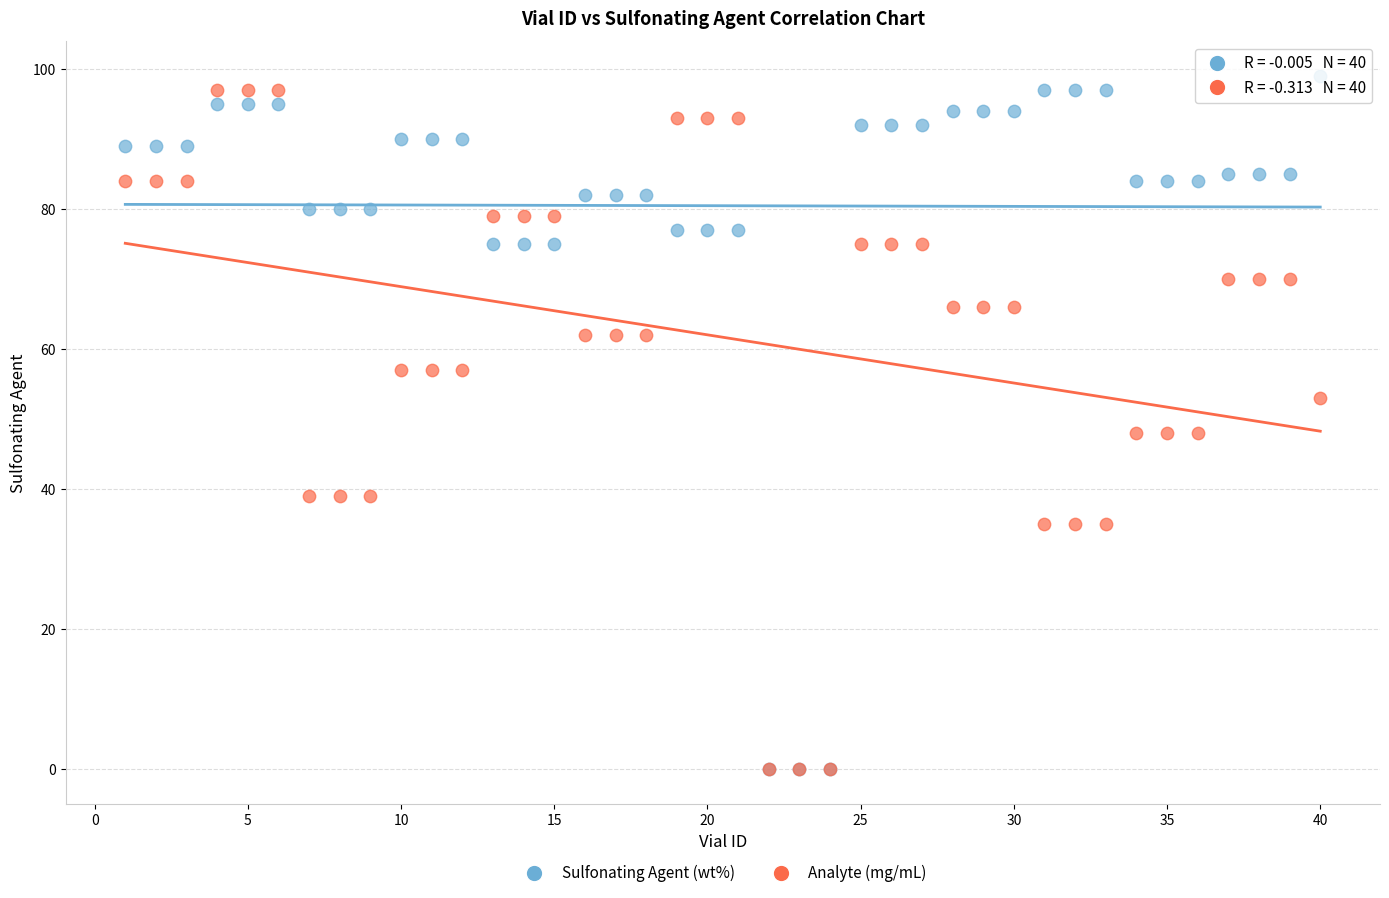

What are all the series names shown in the legend?

Sulfonating Agent (wt%), Analyte (mg/mL)